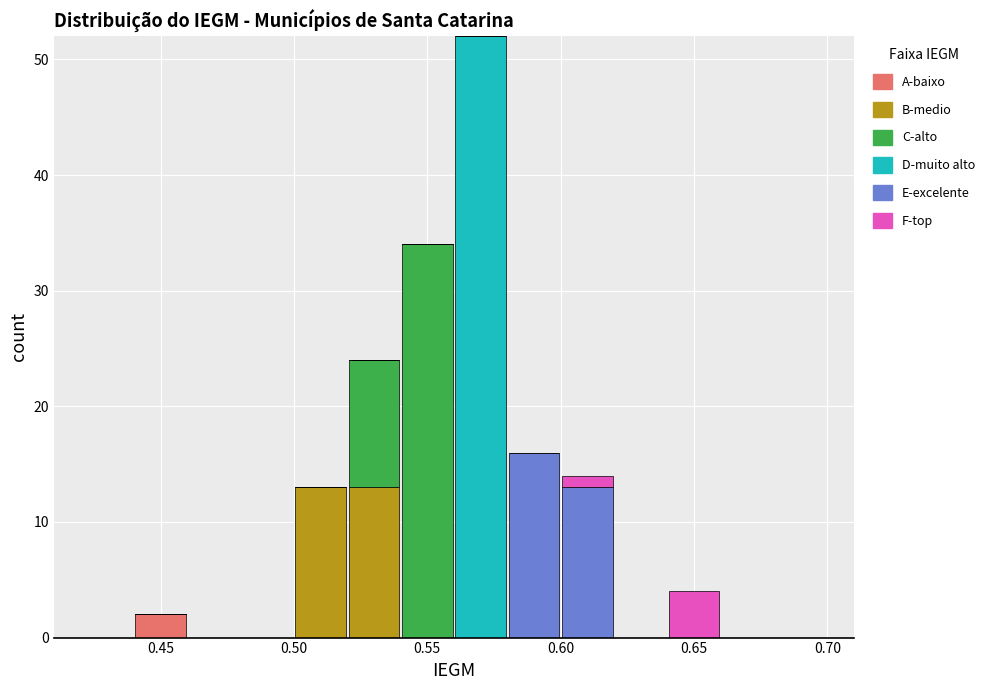

Reading left to right, transcribe this chart: for each stacked bar, give the range it covers on the x-axis and its total height. The values are not printed on the chart, so give them approximately, as read against the axis.

0.42 to 0.44: 0
0.44 to 0.46: 2
0.46 to 0.48: 0
0.48 to 0.50: 0
0.50 to 0.52: 13
0.52 to 0.54: 24
0.54 to 0.56: 34
0.56 to 0.58: 52
0.58 to 0.60: 16
0.60 to 0.62: 14
0.62 to 0.64: 0
0.64 to 0.66: 4
0.66 to 0.68: 0
0.68 to 0.70: 0